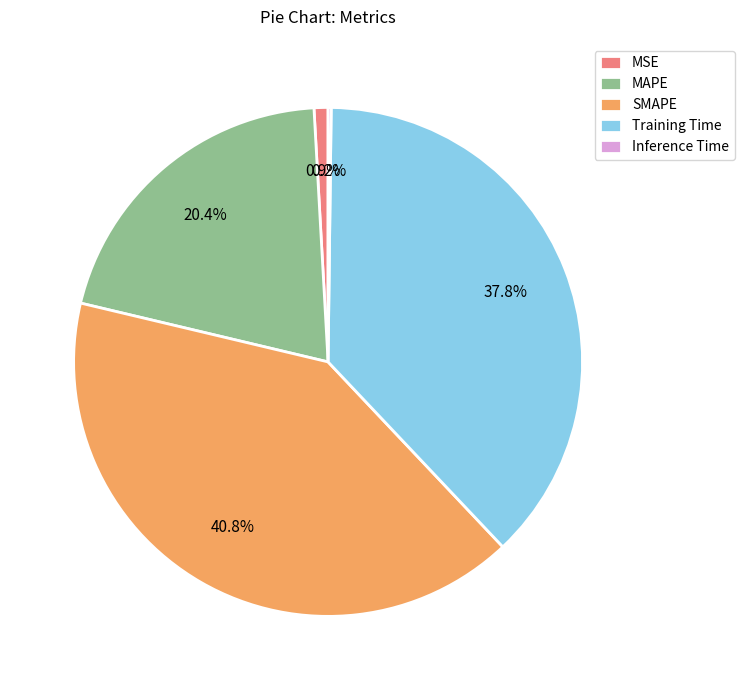

Is SMAPE the majority of the pie?

No